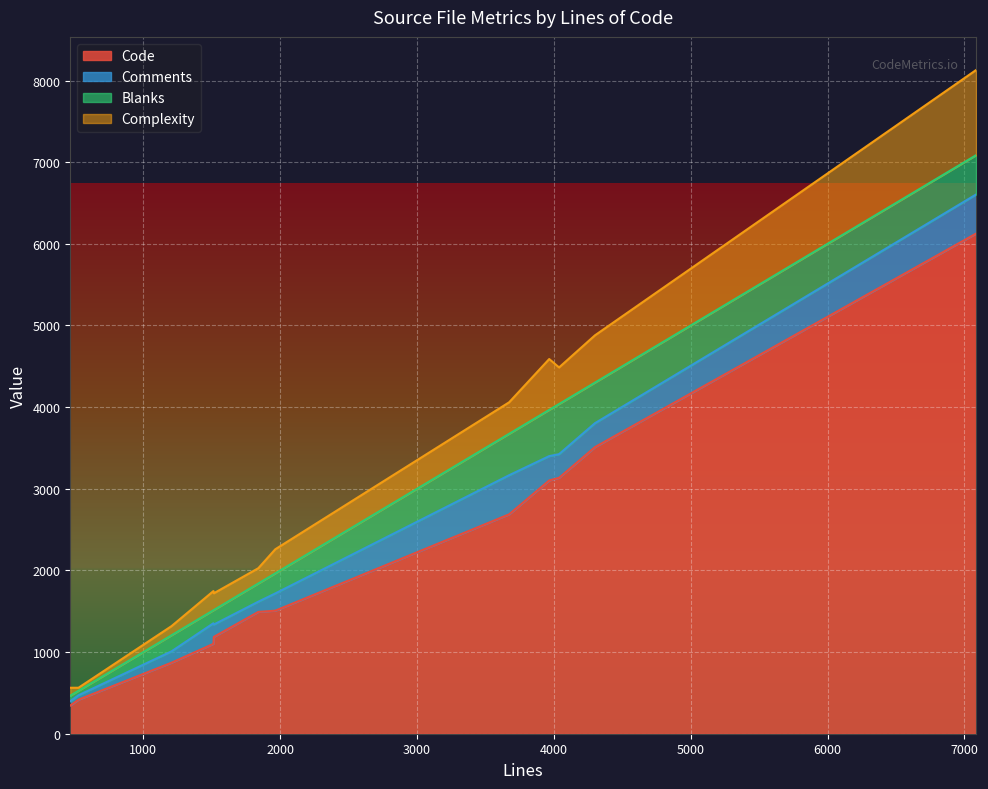

What is the value of the Complexity point at the 11th from the left?

187